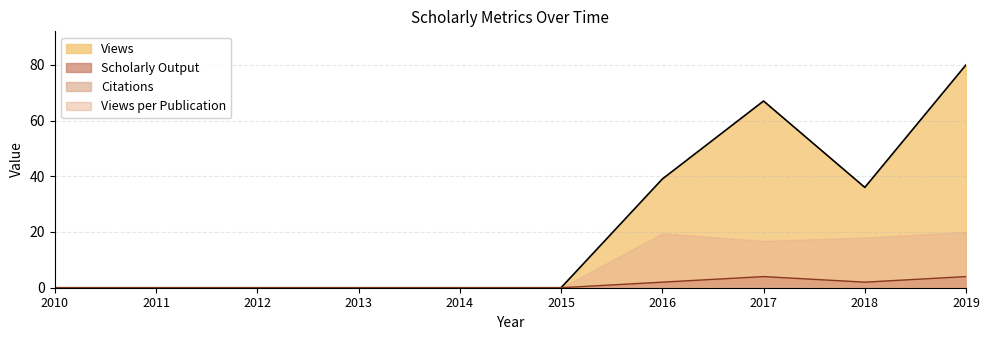

What value does the Scholarly Output series have at 2016?

2.0